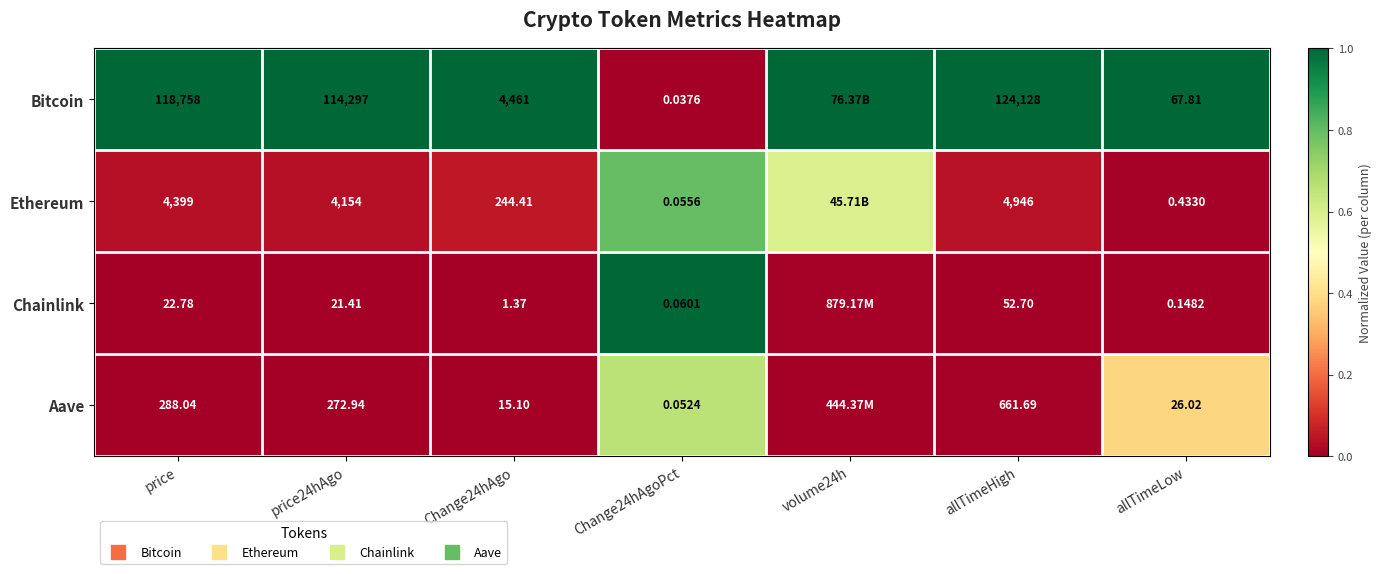

At which label does Chainlink reach its minimum?

price